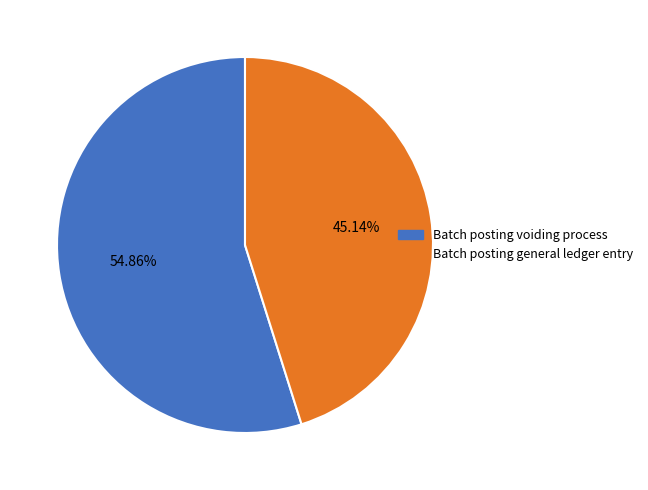

Which has a higher value, Batch posting voiding process or Batch posting general ledger entry?

Batch posting voiding process